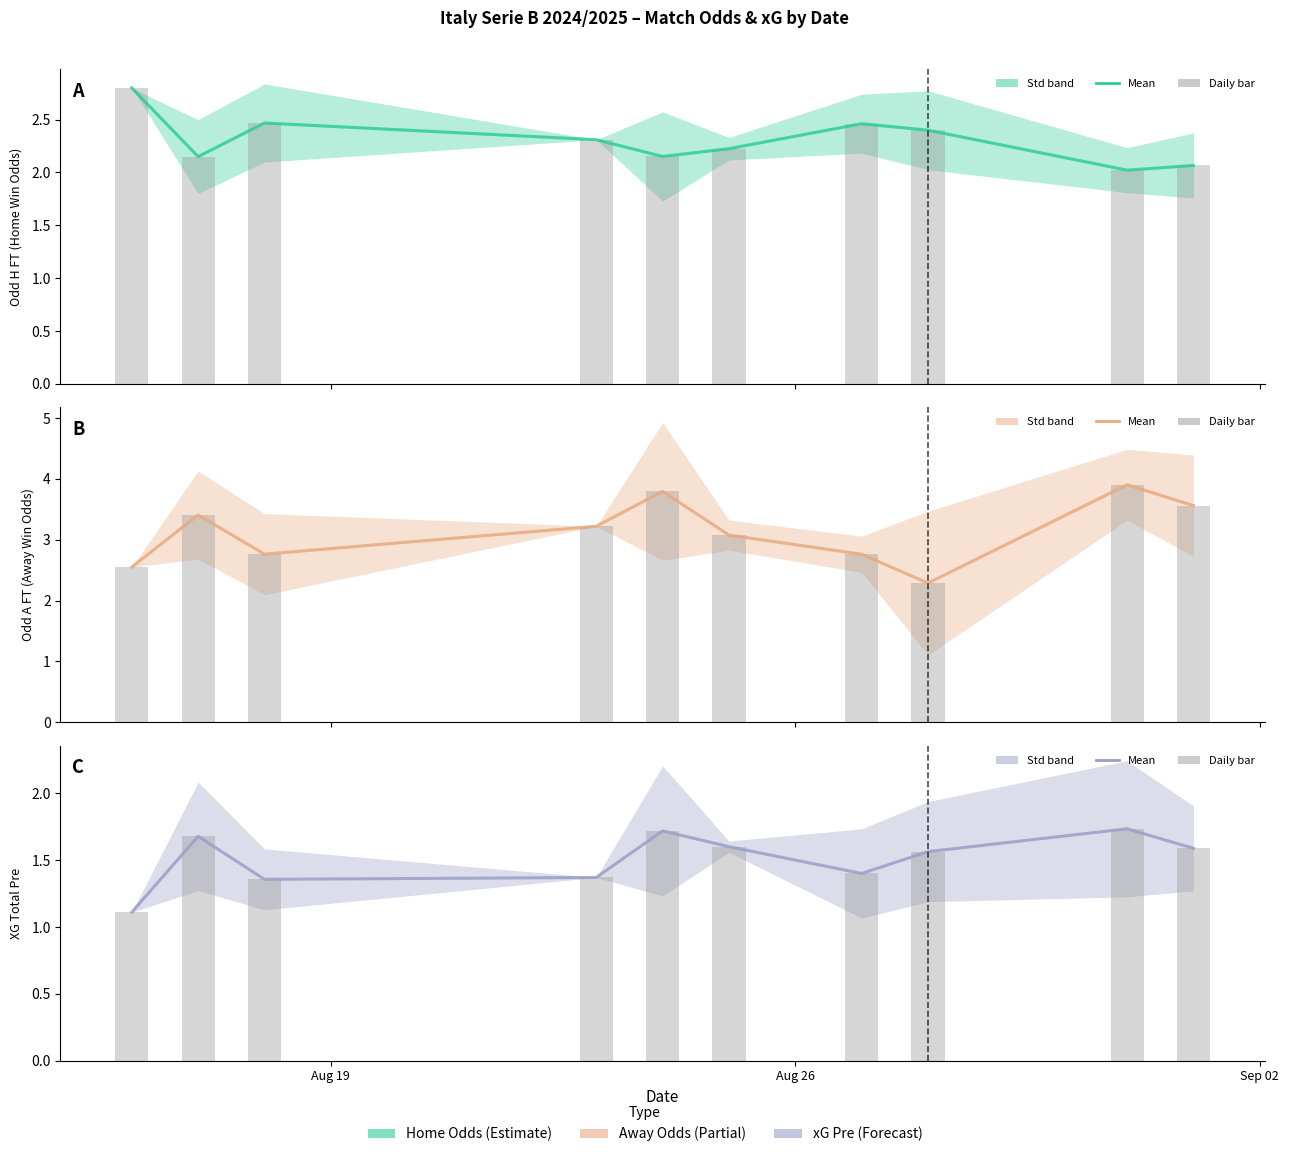

What is the value of the Odd A FT bar at the 8th from the left?

2.3